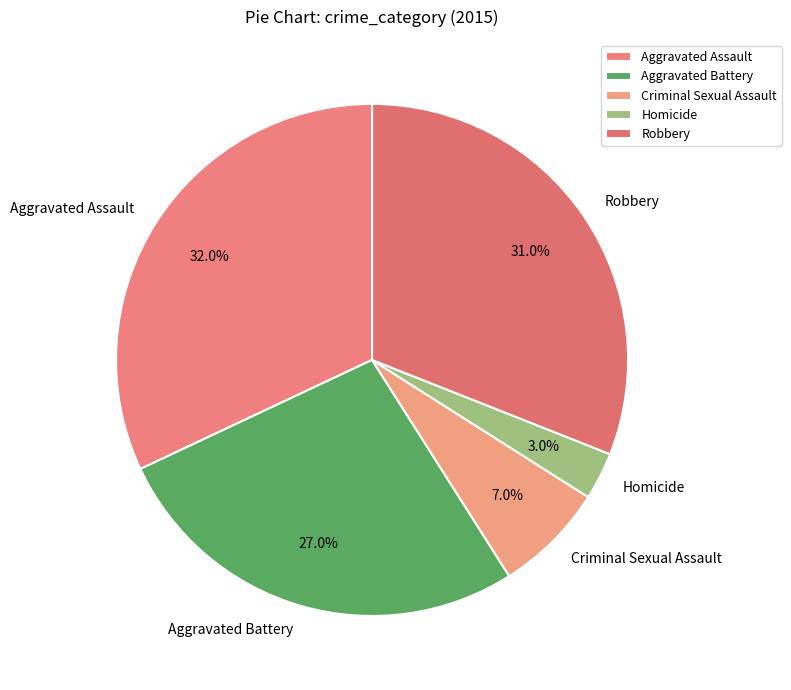

Rank the categories by value from highest to lowest.

Aggravated Assault, Robbery, Aggravated Battery, Criminal Sexual Assault, Homicide